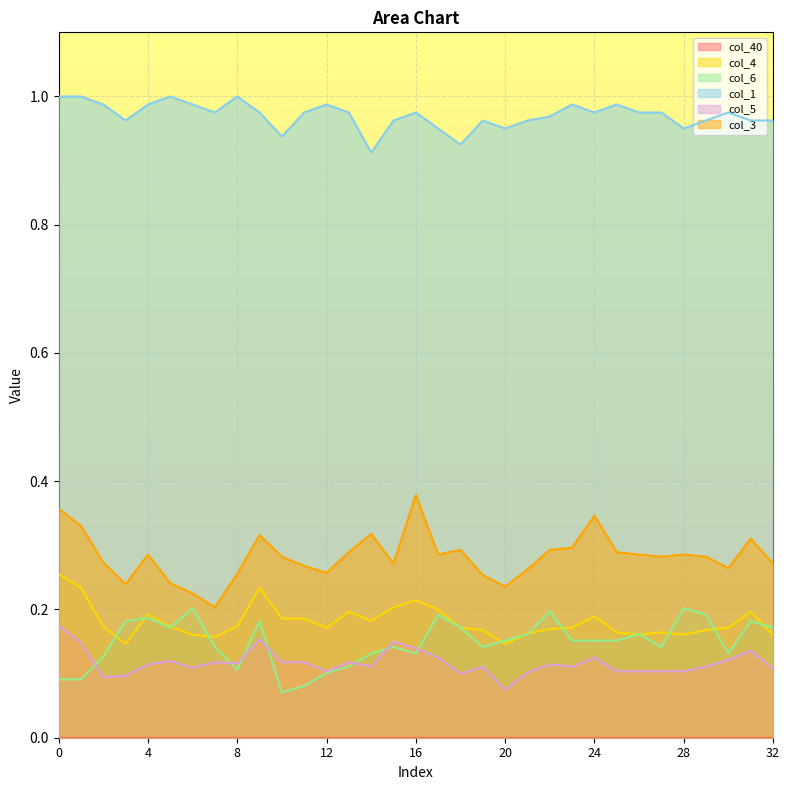

True or false: col_3 and col_1 intersect in this chart.

False